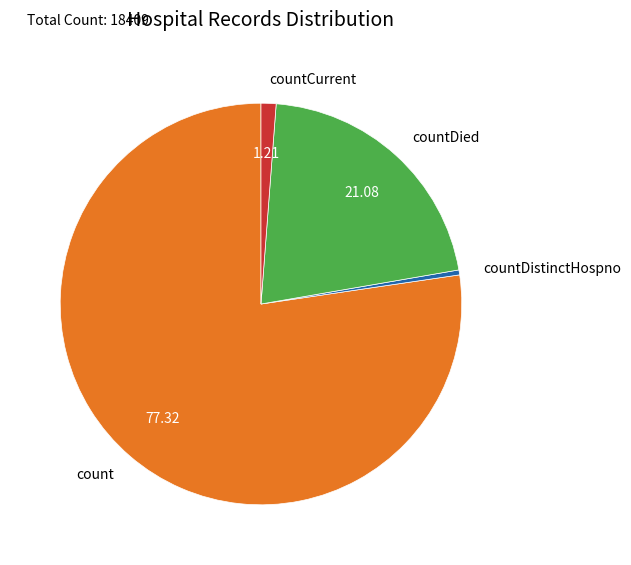

Which slice represents more than half of the pie?

count